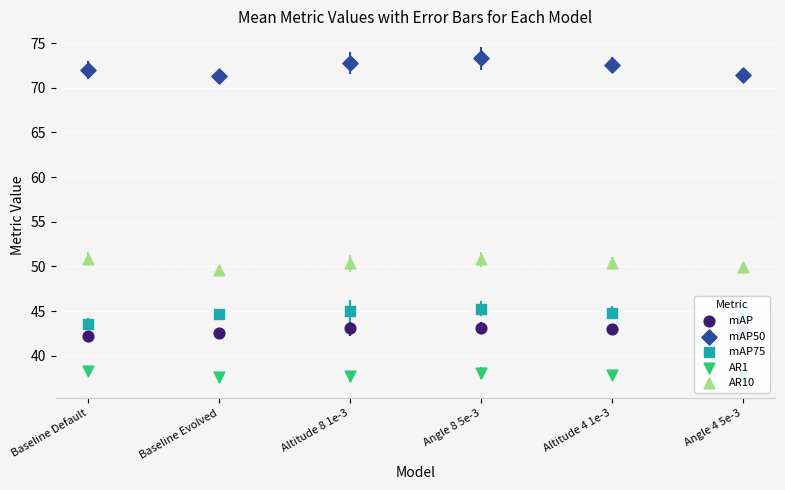

Which series contains the lowest Y value?

AR1